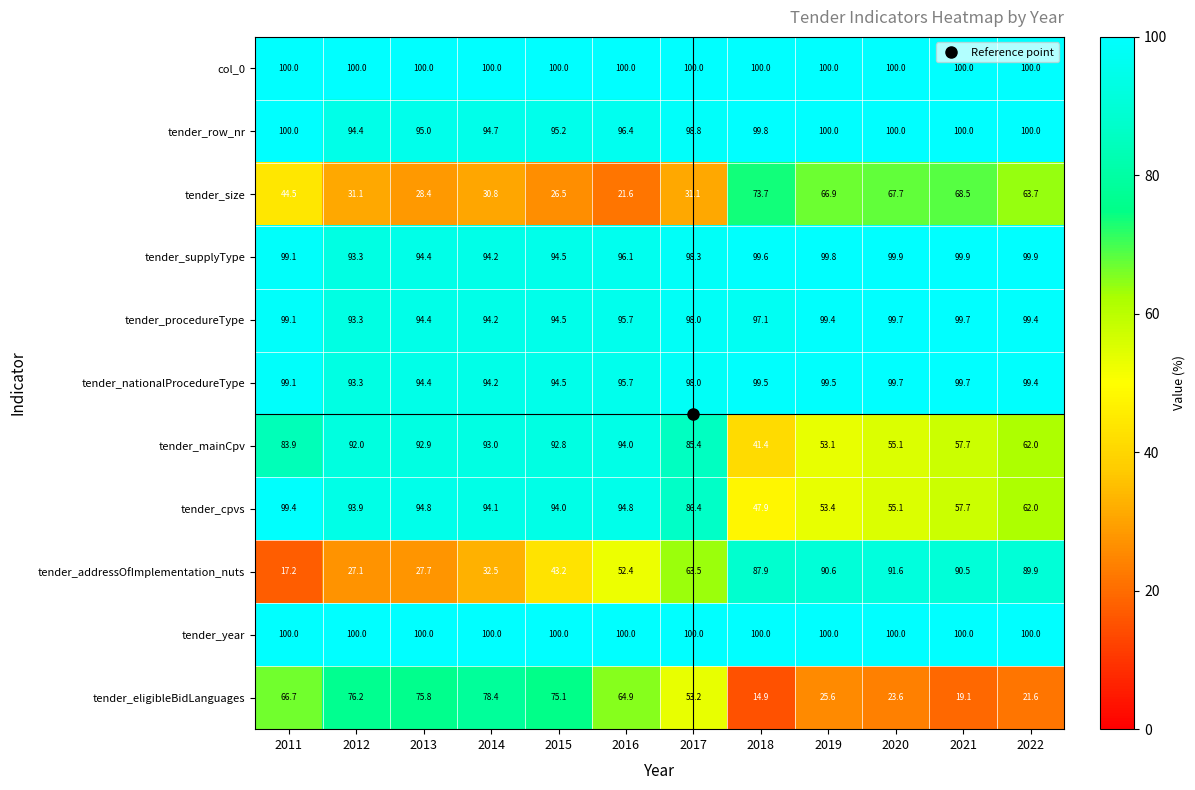

What is the difference between the second highest and minimum values in the tender_addressOfImplementation_nuts series?

73.4